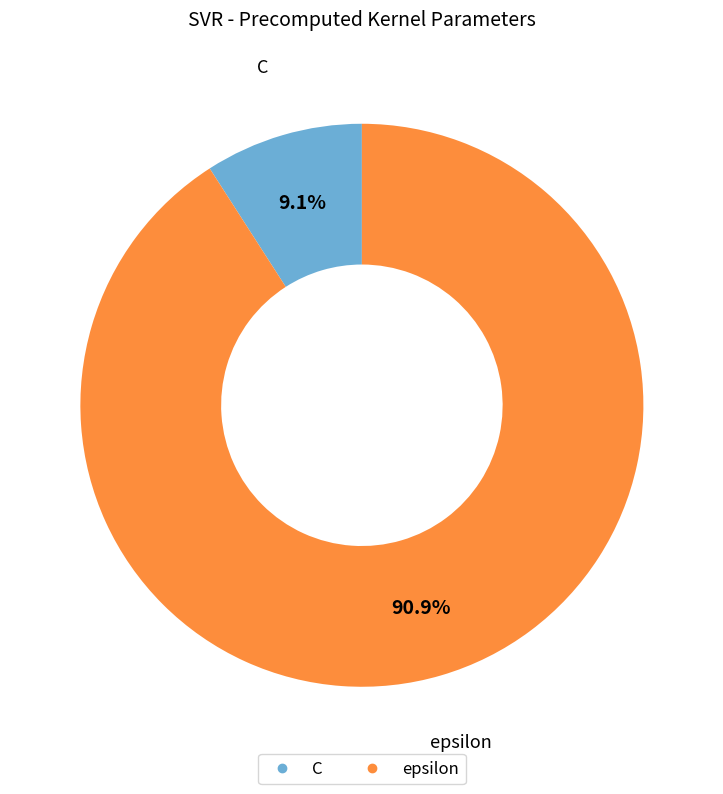

How many segments does this pie chart have?

2